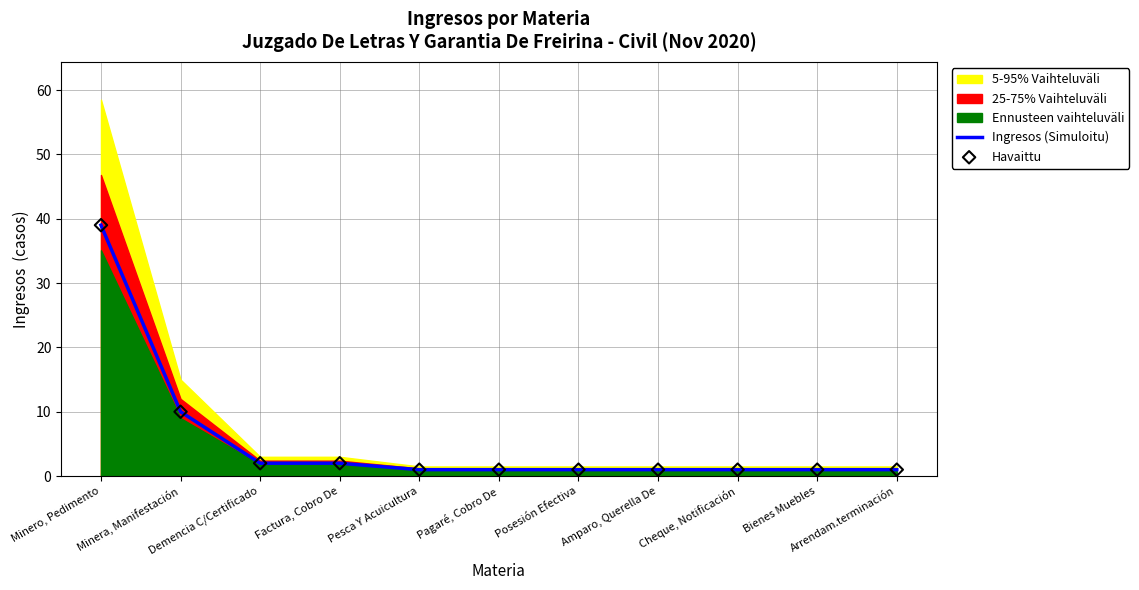

At which category is the sum across all series the highest?

Minero, Pedimento